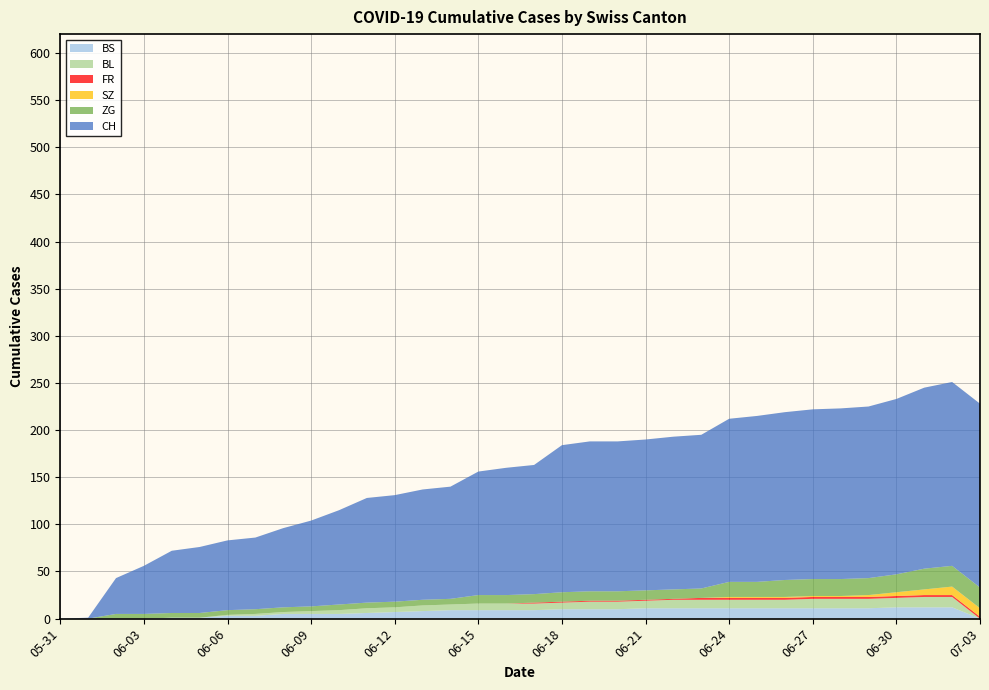

Reading left to right, what are all the values shown in this chart?

CH: 2020-05-31=0	2020-06-01=1	2020-06-02=38	2020-06-03=51	2020-06-04=66	2020-06-05=70	2020-06-06=74	2020-06-07=76	2020-06-08=84	2020-06-09=91	2020-06-10=100	2020-06-11=111	2020-06-12=113	2020-06-13=117	2020-06-14=119	2020-06-15=131	2020-06-16=135	2020-06-17=137	2020-06-18=156	2020-06-19=159	2020-06-20=159	2020-06-21=160	2020-06-22=162	2020-06-23=163	2020-06-24=173	2020-06-25=176	2020-06-26=178	2020-06-27=180	2020-06-28=181	2020-06-29=182	2020-06-30=186	2020-07-01=192	2020-07-02=195	2020-07-03=195
ZG: 2020-05-31=0	2020-06-01=0	2020-06-02=5	2020-06-03=5	2020-06-04=5	2020-06-05=5	2020-06-06=5	2020-06-07=5	2020-06-08=5	2020-06-09=5	2020-06-10=6	2020-06-11=6	2020-06-12=6	2020-06-13=6	2020-06-14=6	2020-06-15=9	2020-06-16=9	2020-06-17=9	2020-06-18=10	2020-06-19=10	2020-06-20=10	2020-06-21=10	2020-06-22=10	2020-06-23=10	2020-06-24=16	2020-06-25=16	2020-06-26=18	2020-06-27=18	2020-06-28=18	2020-06-29=18	2020-06-30=19	2020-07-01=22	2020-07-02=22	2020-07-03=22
SZ: 2020-05-31=0	2020-06-01=0	2020-06-02=0	2020-06-03=0	2020-06-04=0	2020-06-05=0	2020-06-06=0	2020-06-07=0	2020-06-08=0	2020-06-09=0	2020-06-10=0	2020-06-11=0	2020-06-12=0	2020-06-13=0	2020-06-14=0	2020-06-15=0	2020-06-16=0	2020-06-17=0	2020-06-18=0	2020-06-19=0	2020-06-20=0	2020-06-21=0	2020-06-22=0	2020-06-23=0	2020-06-24=1	2020-06-25=1	2020-06-26=1	2020-06-27=1	2020-06-28=1	2020-06-29=2	2020-06-30=4	2020-07-01=6	2020-07-02=9	2020-07-03=9
FR: 2020-05-31=0	2020-06-01=0	2020-06-02=0	2020-06-03=0	2020-06-04=0	2020-06-05=0	2020-06-06=0	2020-06-07=0	2020-06-08=0	2020-06-09=0	2020-06-10=0	2020-06-11=0	2020-06-12=0	2020-06-13=0	2020-06-14=0	2020-06-15=0	2020-06-16=0	2020-06-17=1	2020-06-18=1	2020-06-19=1	2020-06-20=1	2020-06-21=1	2020-06-22=1	2020-06-23=2	2020-06-24=2	2020-06-25=2	2020-06-26=2	2020-06-27=2	2020-06-28=2	2020-06-29=2	2020-06-30=2	2020-07-01=2	2020-07-02=2	2020-07-03=2
BL: 2020-05-31=0	2020-06-01=0	2020-06-02=0	2020-06-03=0	2020-06-04=0	2020-06-05=0	2020-06-06=1	2020-06-07=2	2020-06-08=2	2020-06-09=3	2020-06-10=4	2020-06-11=5	2020-06-12=5	2020-06-13=6	2020-06-14=6	2020-06-15=7	2020-06-16=7	2020-06-17=7	2020-06-18=7	2020-06-19=8	2020-06-20=8	2020-06-21=8	2020-06-22=9	2020-06-23=9	2020-06-24=9	2020-06-25=9	2020-06-26=9	2020-06-27=10	2020-06-28=10	2020-06-29=10	2020-06-30=10	2020-07-01=11	2020-07-02=11	2020-07-03=0
BS: 2020-05-31=0	2020-06-01=0	2020-06-02=0	2020-06-03=0	2020-06-04=1	2020-06-05=1	2020-06-06=3	2020-06-07=3	2020-06-08=5	2020-06-09=5	2020-06-10=5	2020-06-11=6	2020-06-12=7	2020-06-13=8	2020-06-14=9	2020-06-15=9	2020-06-16=9	2020-06-17=9	2020-06-18=10	2020-06-19=10	2020-06-20=10	2020-06-21=11	2020-06-22=11	2020-06-23=11	2020-06-24=11	2020-06-25=11	2020-06-26=11	2020-06-27=11	2020-06-28=11	2020-06-29=11	2020-06-30=12	2020-07-01=12	2020-07-02=12	2020-07-03=0